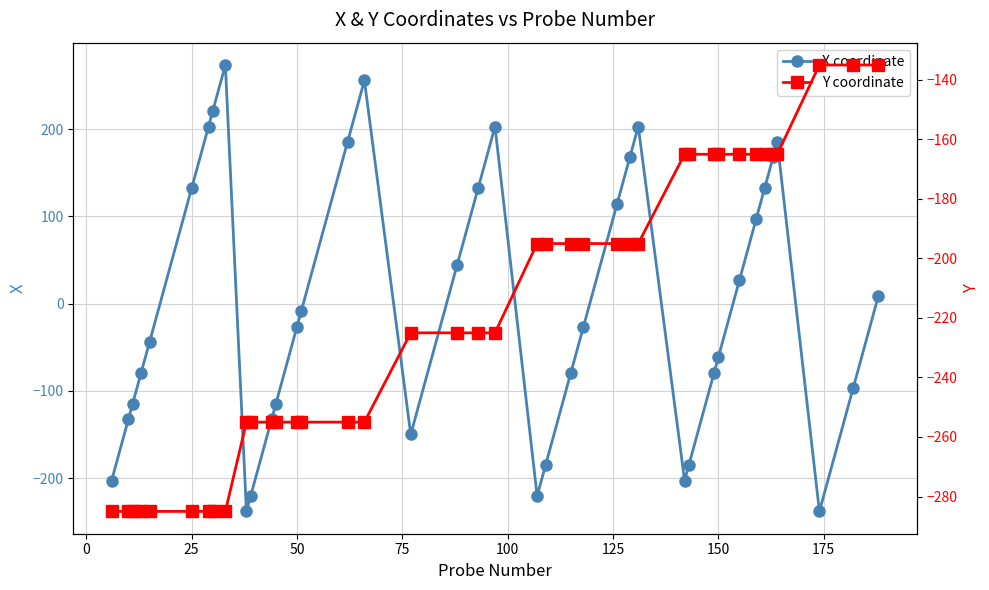

How many interior local valleys does the X coordinate series have?

5